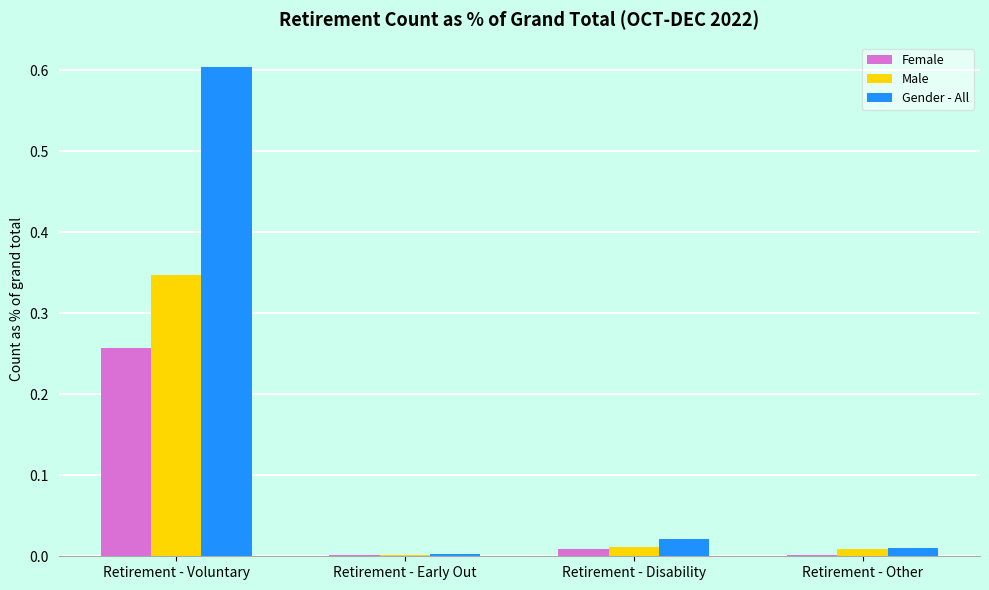

The Female series shows 0.0 at Retirement - Early Out. True or false?

True